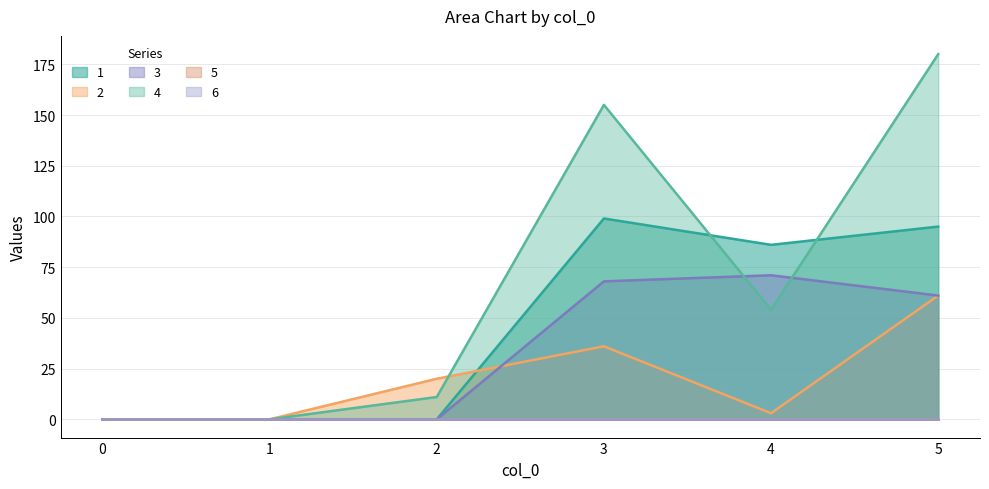

Which has a higher value, 4 or 1?

4